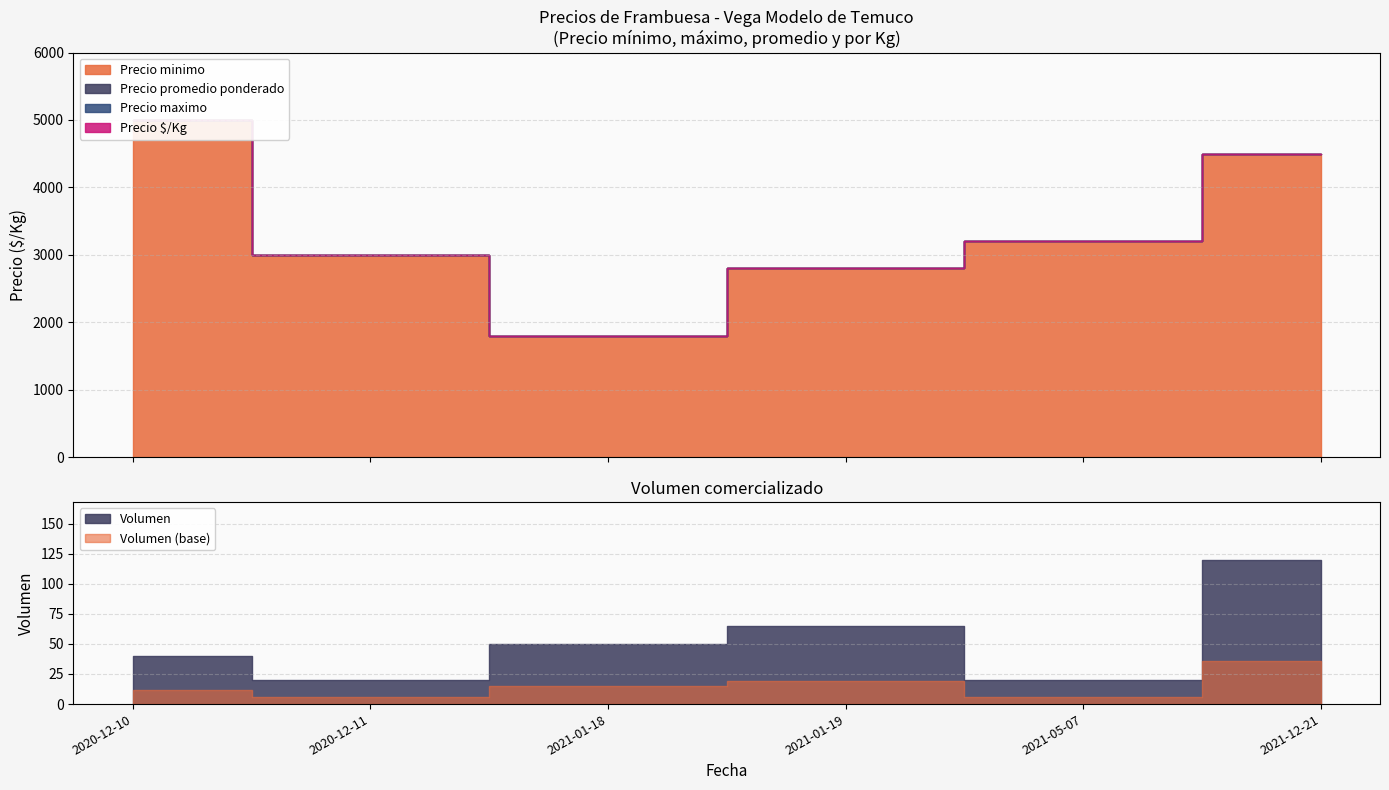

At which label does Precio $/Kg reach its peak?

2020-12-10